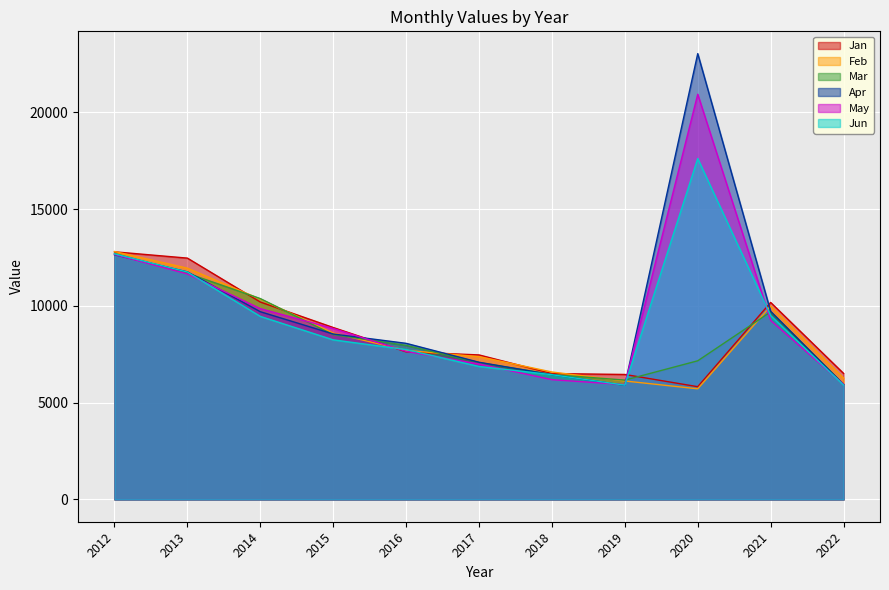

Reading right to left, what are all the values shown in this chart?

Jan: 2022=6513	2021=10180	2020=5826	2019=6458	2018=6505	2017=7468	2016=7627	2015=8885	2014=10202	2013=12471	2012=12797
Feb: 2022=6270	2021=9992	2020=5717	2019=6122	2018=6586	2017=7379	2016=7702	2015=8599	2014=10349	2013=11950	2012=12813
Mar: 2022=5952	2021=9691	2020=7165	2019=6166	2018=6457	2017=7073	2016=7961	2015=8515	2014=10380	2013=11689	2012=12713
Apr: 2022=5941	2021=9719	2020=23038	2019=5898	2018=6448	2017=7089	2016=8067	2015=8550	2014=9702	2013=11760	2012=12646
May: 2022=5950	2021=9251	2020=20940	2019=5935	2018=6188	2017=7000	2016=7652	2015=8834	2014=9859	2013=11654	2012=12660
Jun: 2022=5912	2021=9502	2020=17616	2019=5906	2018=6446	2017=6873	2016=7744	2015=8247	2014=9460	2013=11751	2012=12692